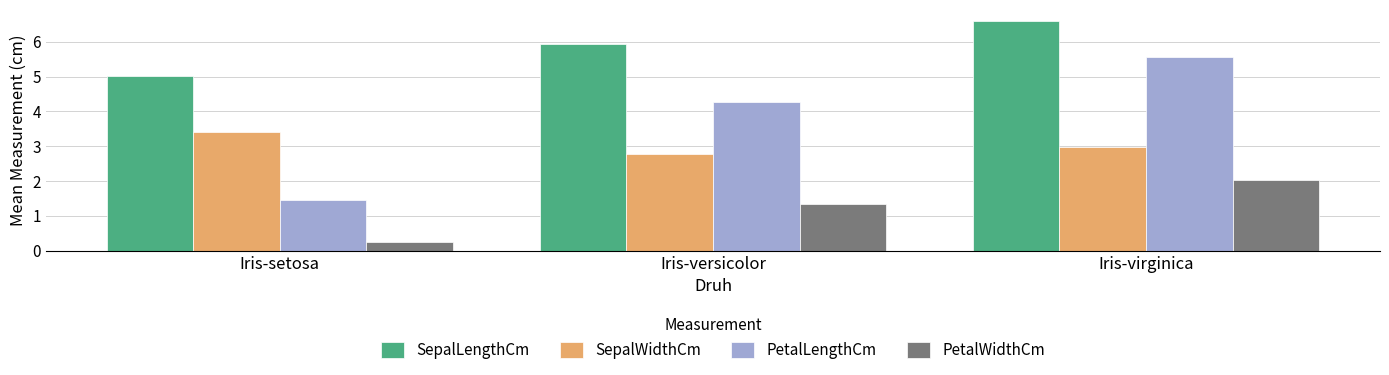

At Iris-virginica, list the series in order from smallest to largest.

PetalWidthCm, SepalWidthCm, PetalLengthCm, SepalLengthCm